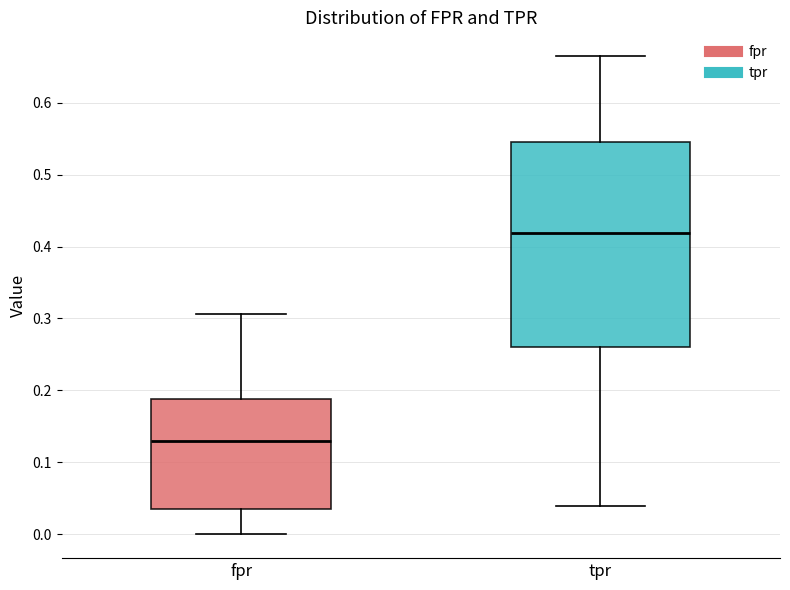

Which box is the tallest, from its lower edge to its upper edge?

tpr